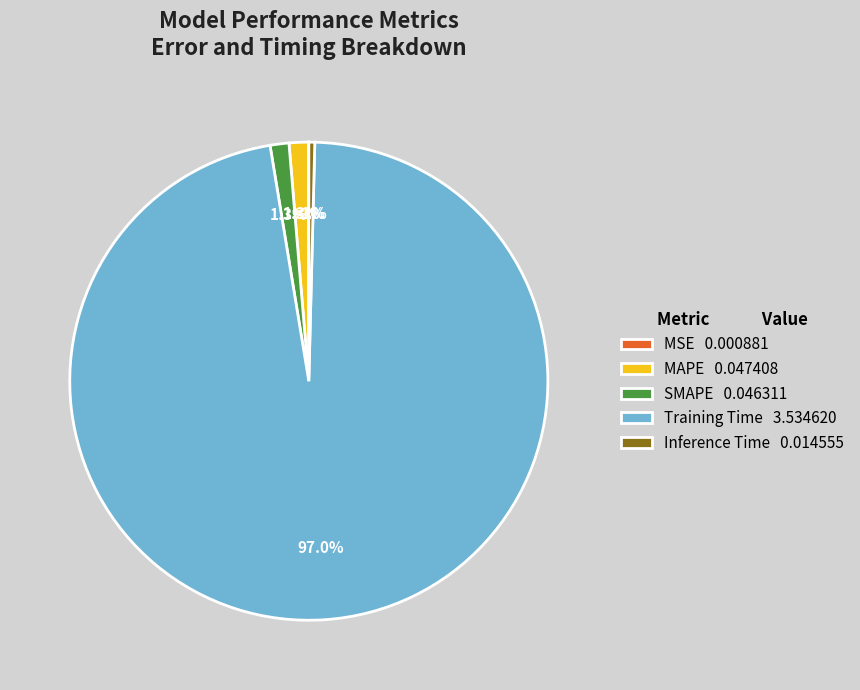

Count the number of slices in the pie.

5